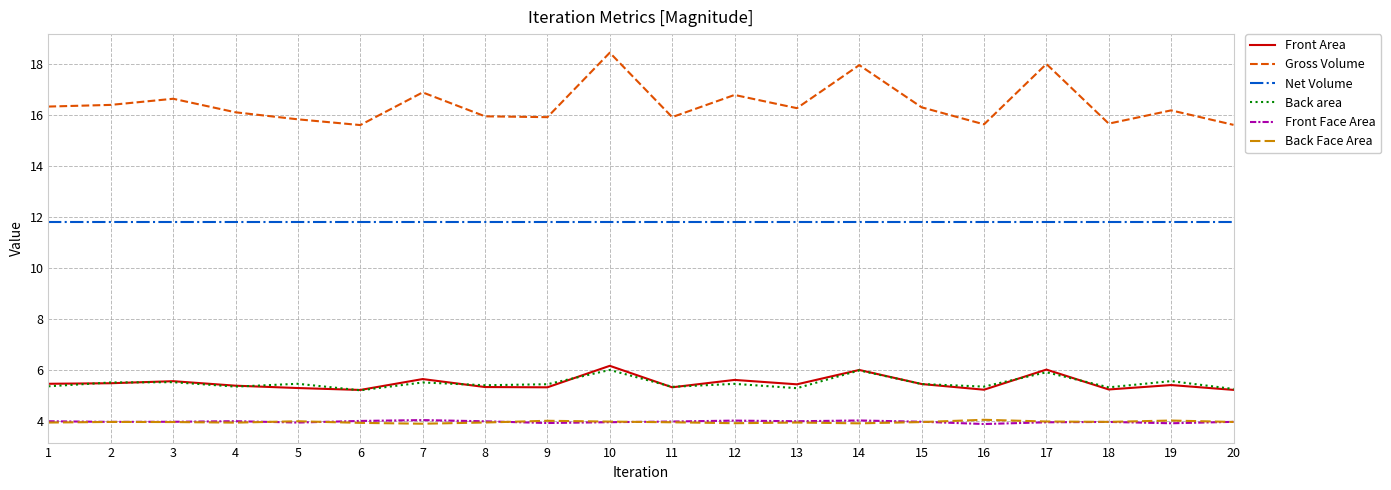

Is the value of Back Face Area at 10 greater than the value of Front Area at 17?

No